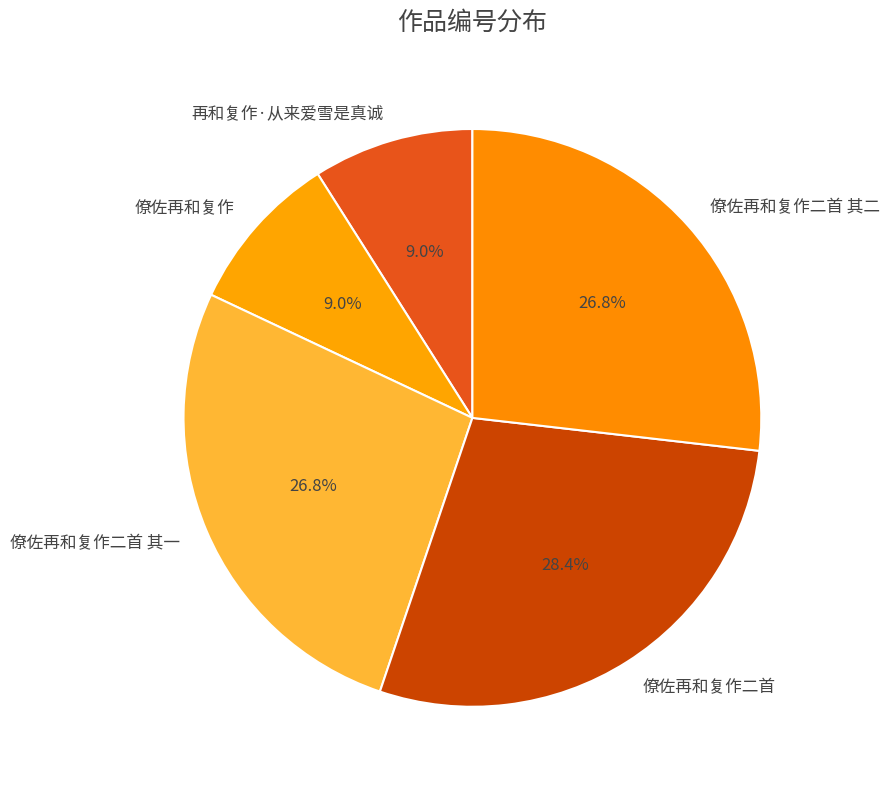

To the nearest percent, what portion does 僚佐再和复作二首 represent?

28%